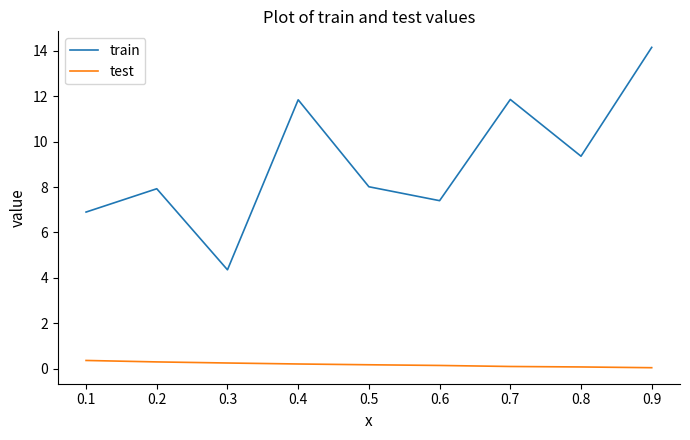

Rank the series at 0.4 from highest to lowest value.

train, test